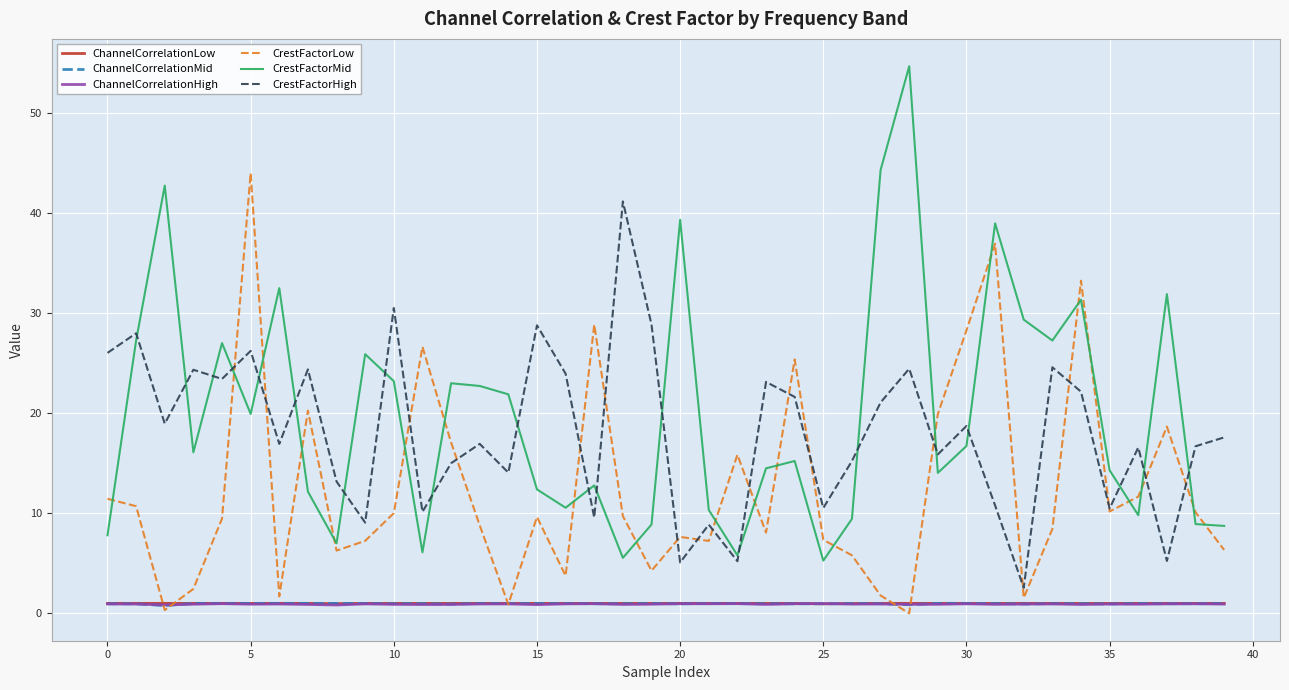

True or false: ChannelCorrelationLow and CrestFactorMid cross at least once.

False